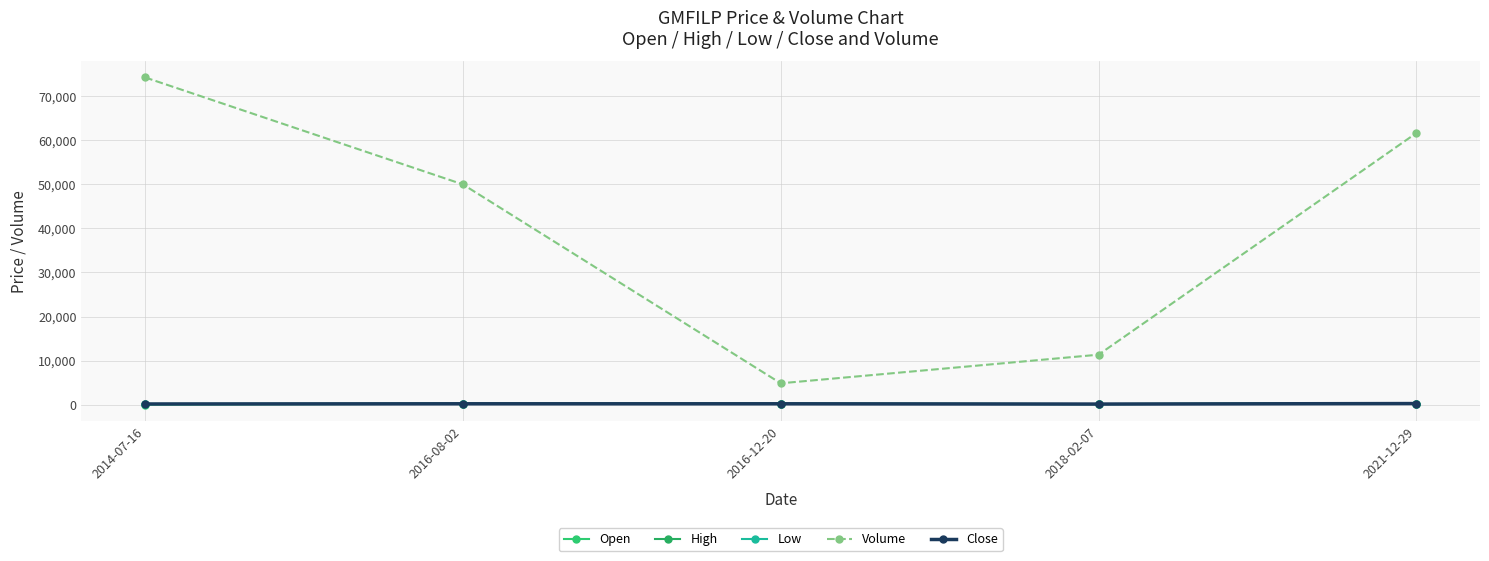

List the series in order of their peak value, lowest first.

Open, High, Low, Close, Volume